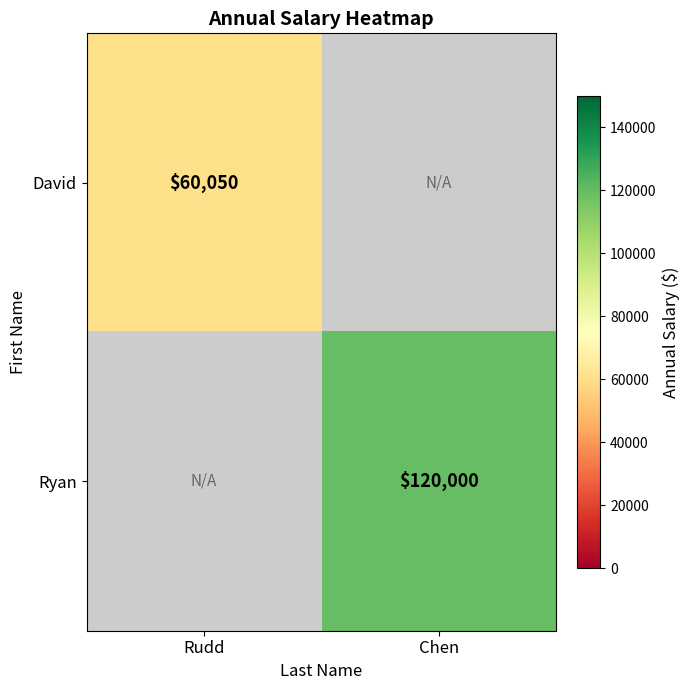

True or false: David has a value of 60050 at Rudd.

True